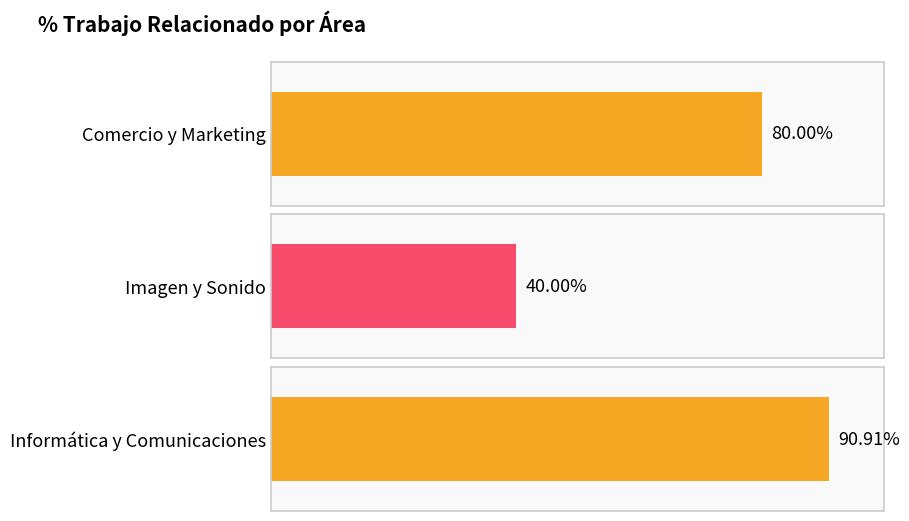

The chart shows a value of 119.9 at Informática y Comunicaciones. True or false?

False